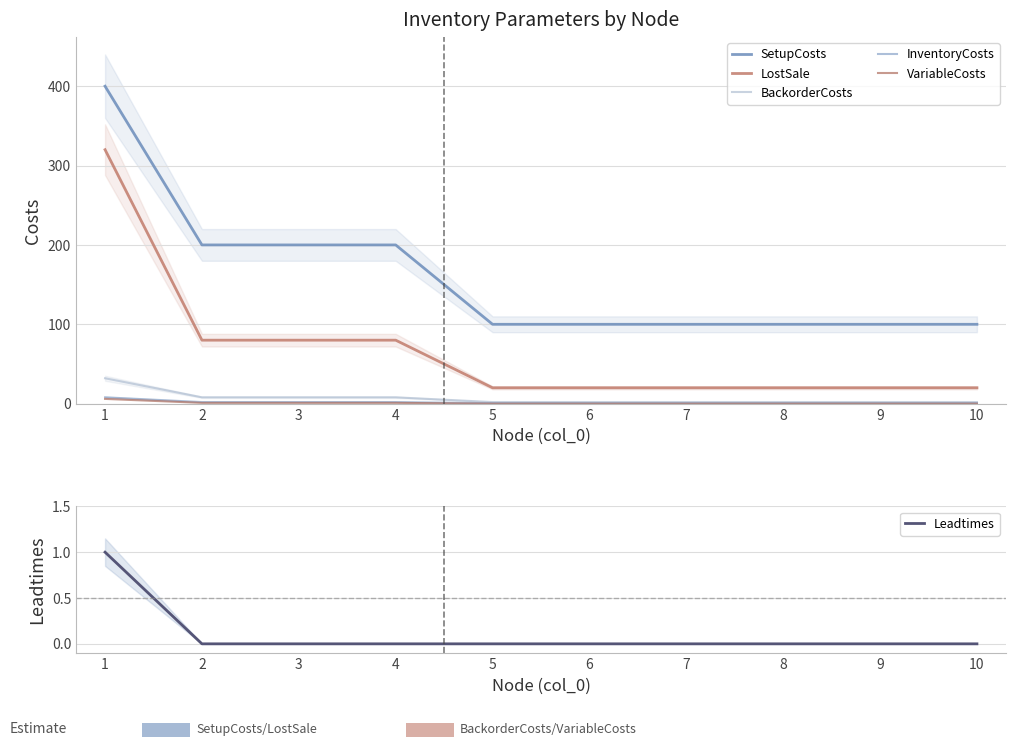

Between 2 and 3, which series saw the biggest shift?

SetupCosts